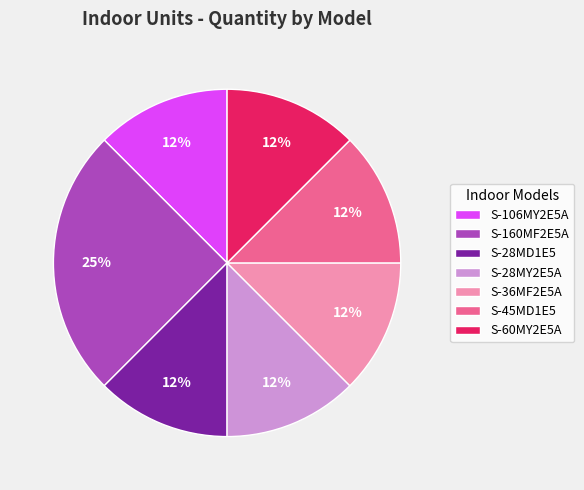

What is the ratio of the value at S-28MY2E5A to the value at S-106MY2E5A?

1.0